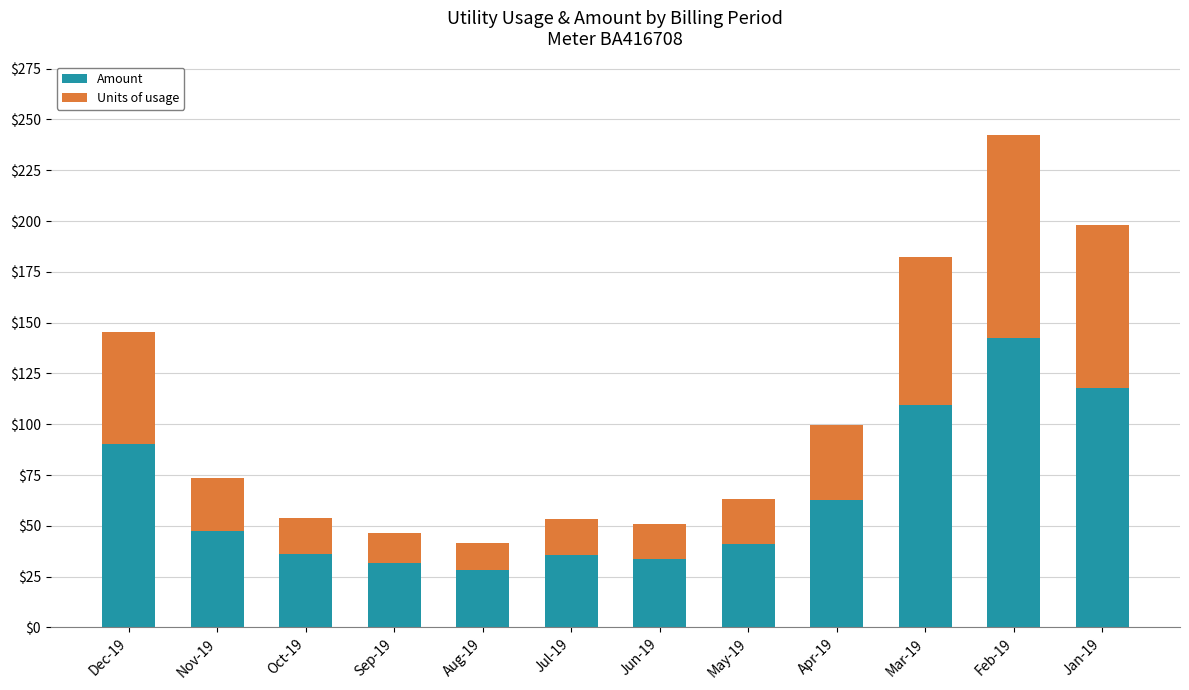

At which label is Amount closest to 85?

Dec-19